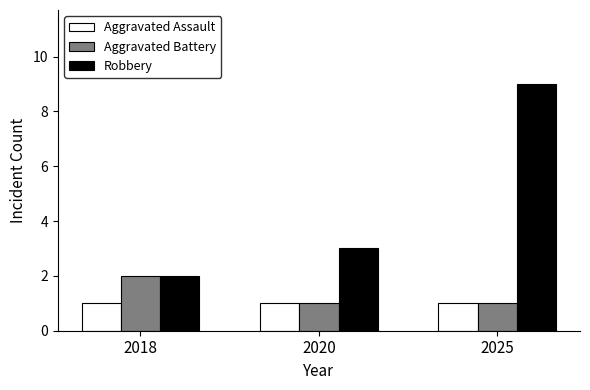

How many distinct data groups are displayed?

3